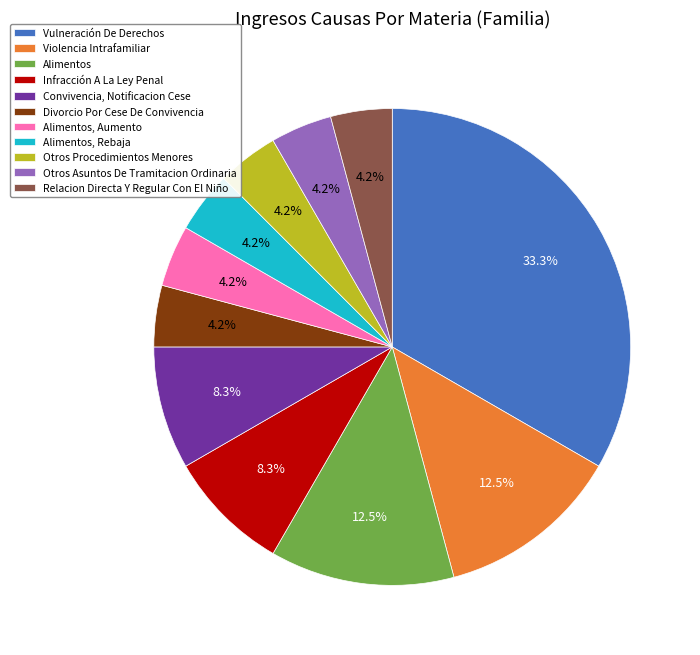

Is there any slice that represents more than half of the pie?

No